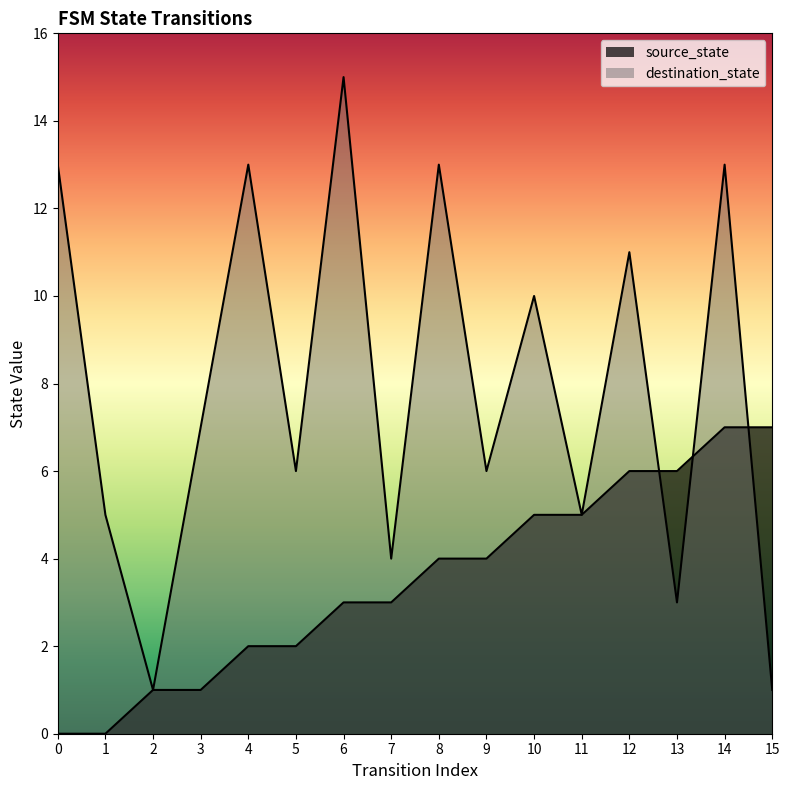

Count the source_state values in the range 2 to 6.

10